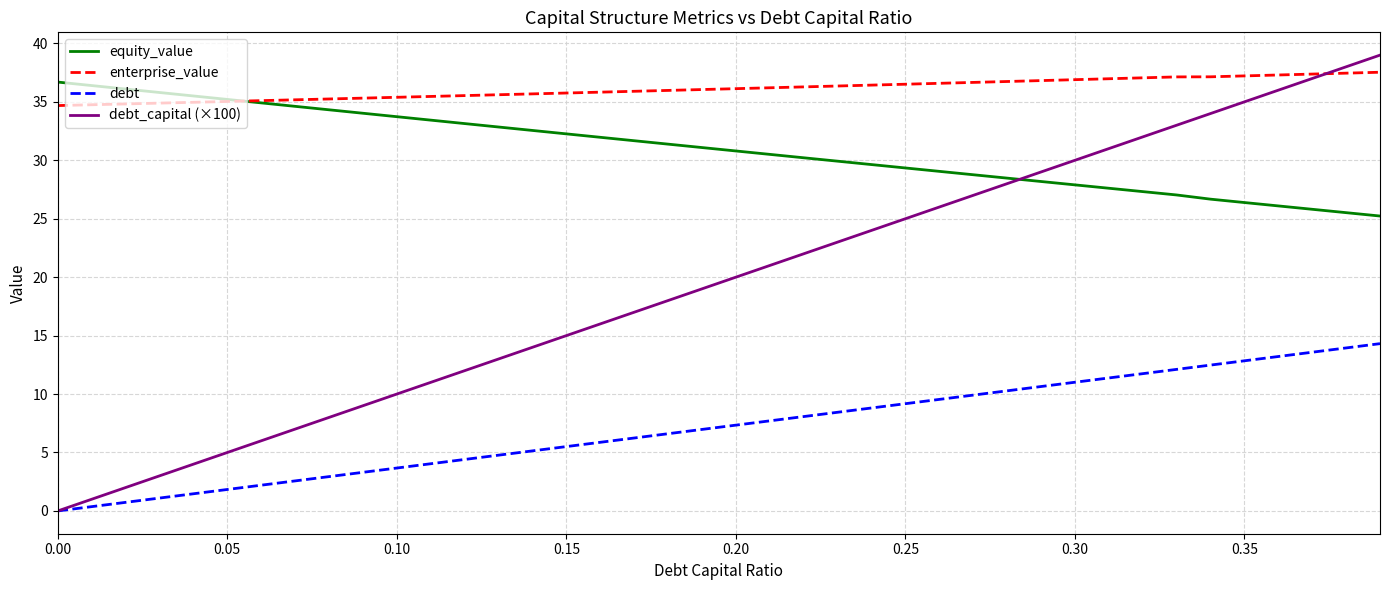

Rank the series by their average value, from lowest to highest.

debt, debt_capital (×100), equity_value, enterprise_value